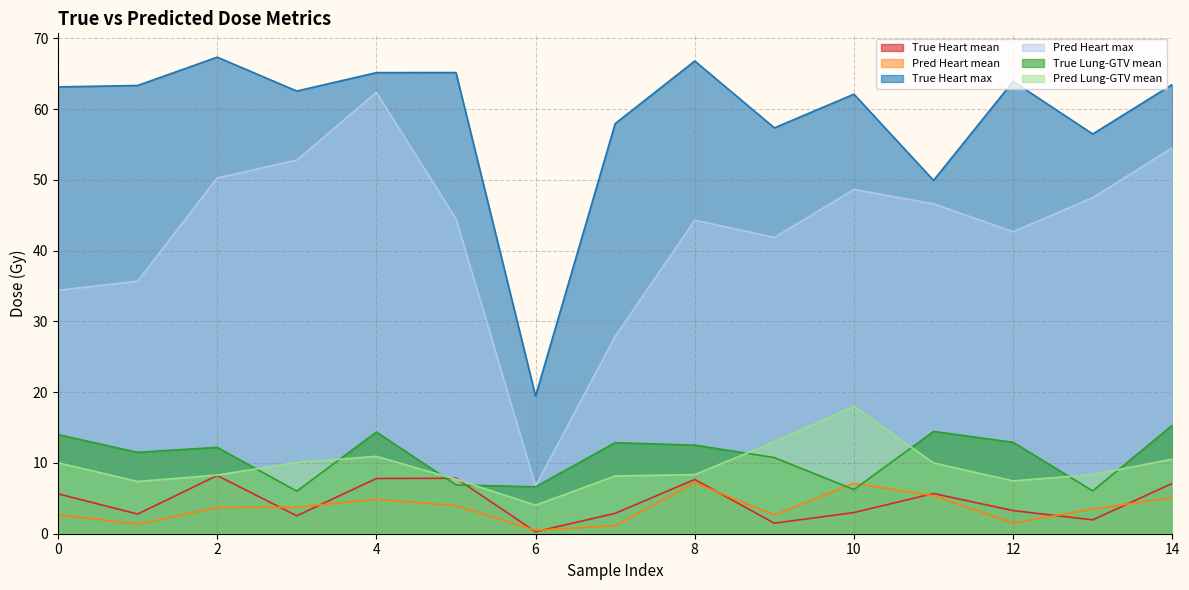

In Pred Lung-GTV mean, how many points are lower than both neighbors (excluding endpoints)?

3